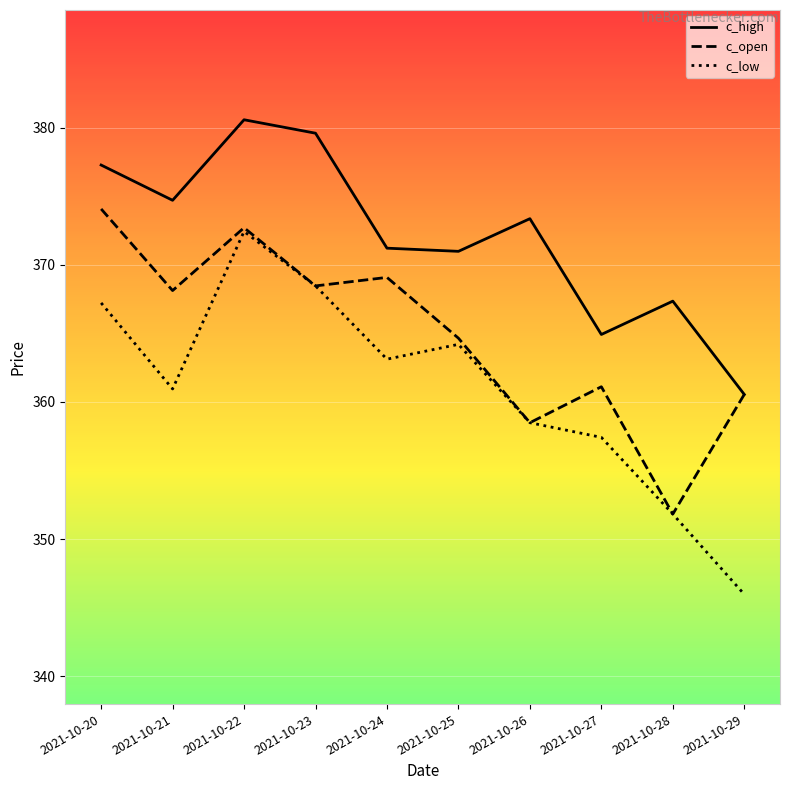

How many lines are shown in the chart?

3